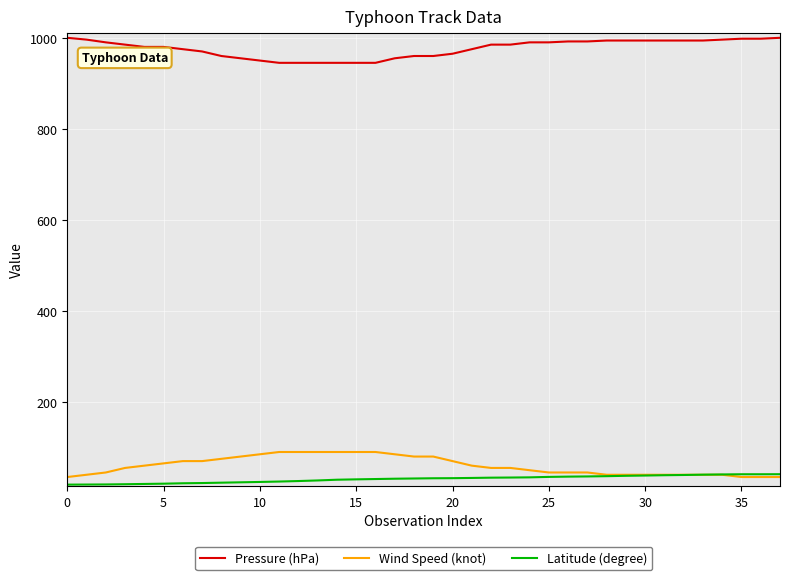

Is this an area chart (filled region under the line)?

No